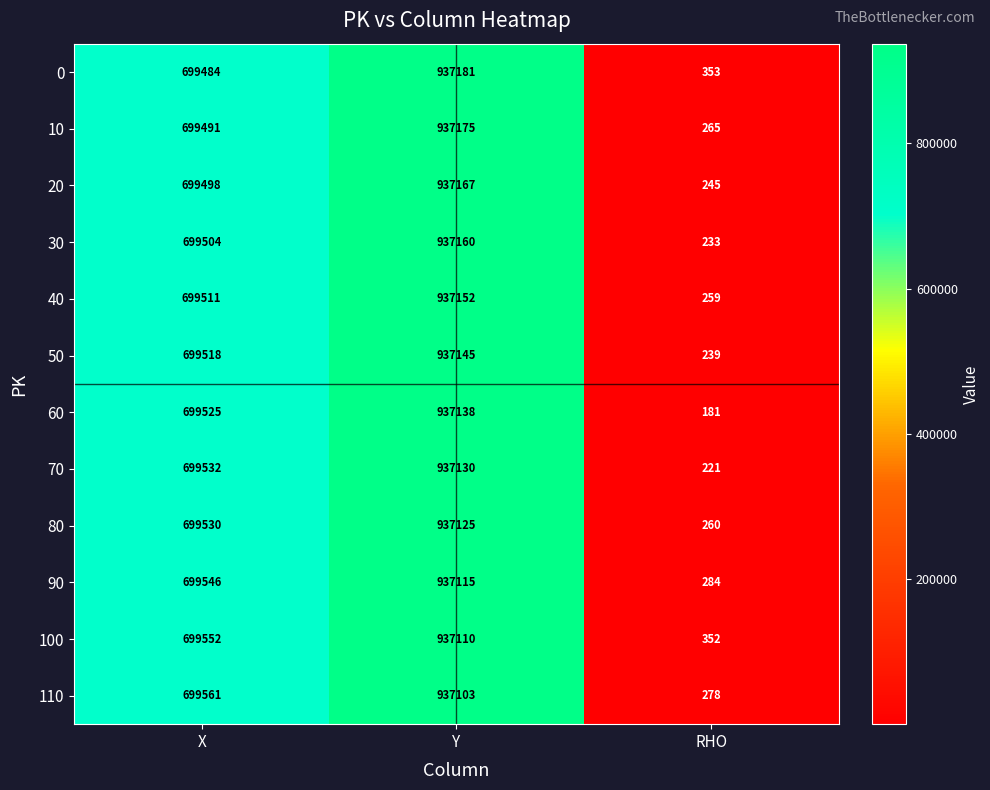

What is the sum of all 80 values?

1636915